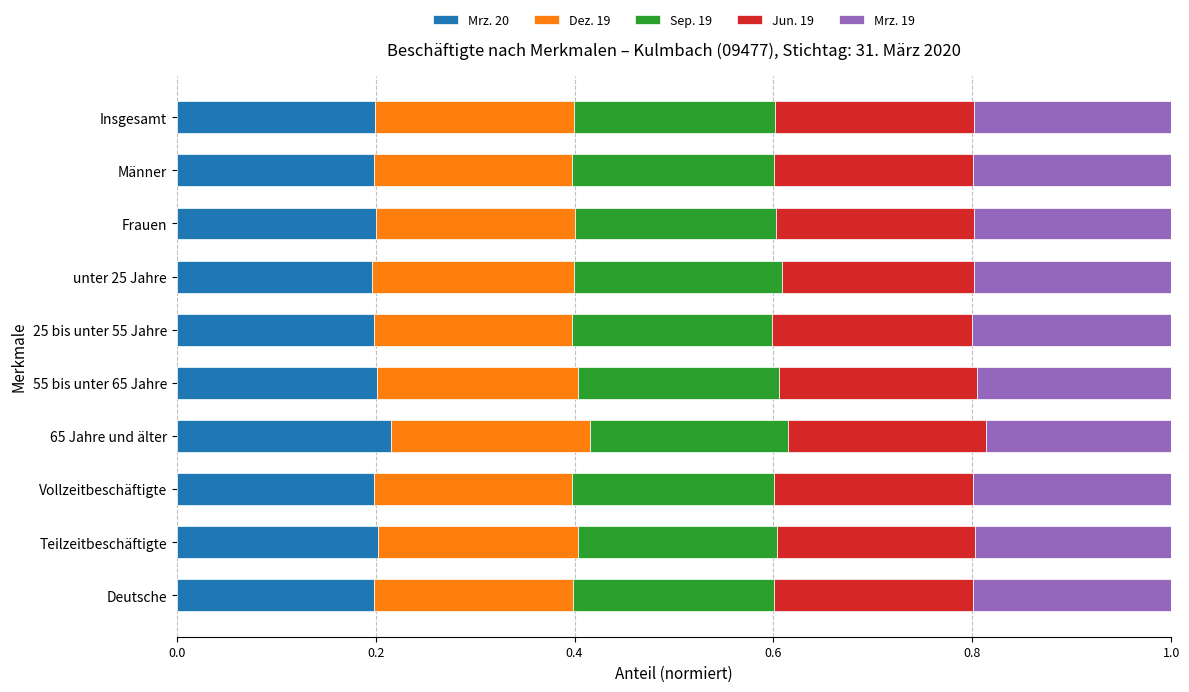

The Mrz. 20 series shows 0.3 at Insgesamt. True or false?

False